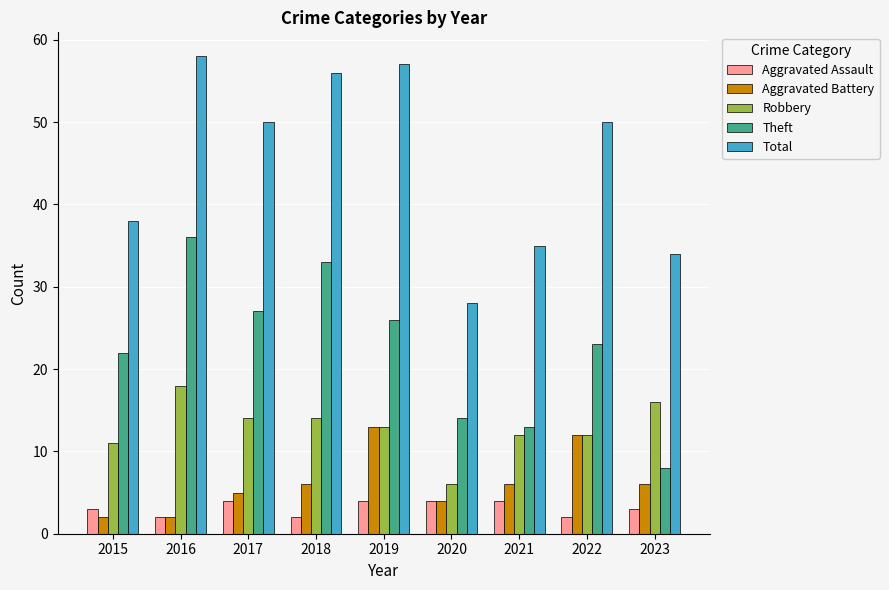

What is the average value of the Robbery series?

13